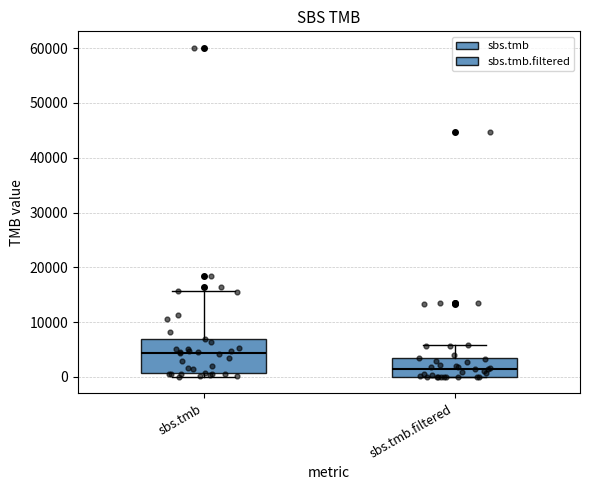

Reading left to right, read every box against the y-axis: the position of its median line, the range the box covers, and the ends of its whiskers. The values are not printed on the chart, so give them approximately, as read against the axis.

sbs.tmb: median 4000, box 1000 to 7000, whiskers 0 to 16000
sbs.tmb.filtered: median 2000, box 0 to 3000, whiskers 0 to 6000